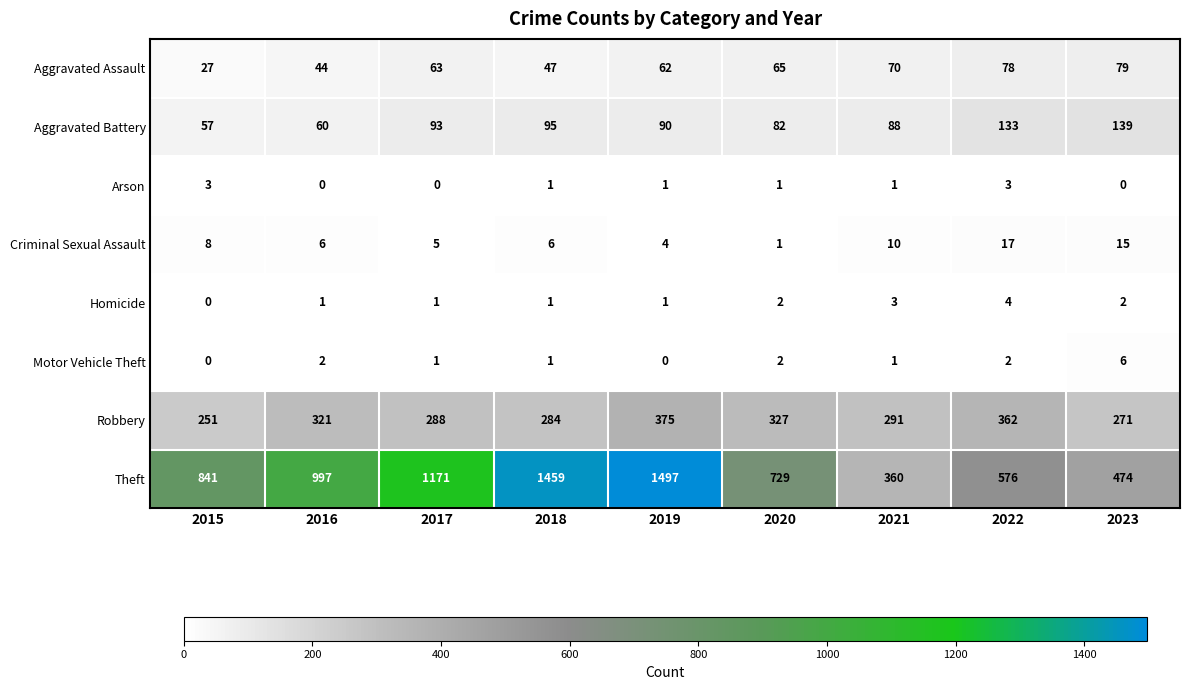

The Homicide series shows 1 at 2016. True or false?

True